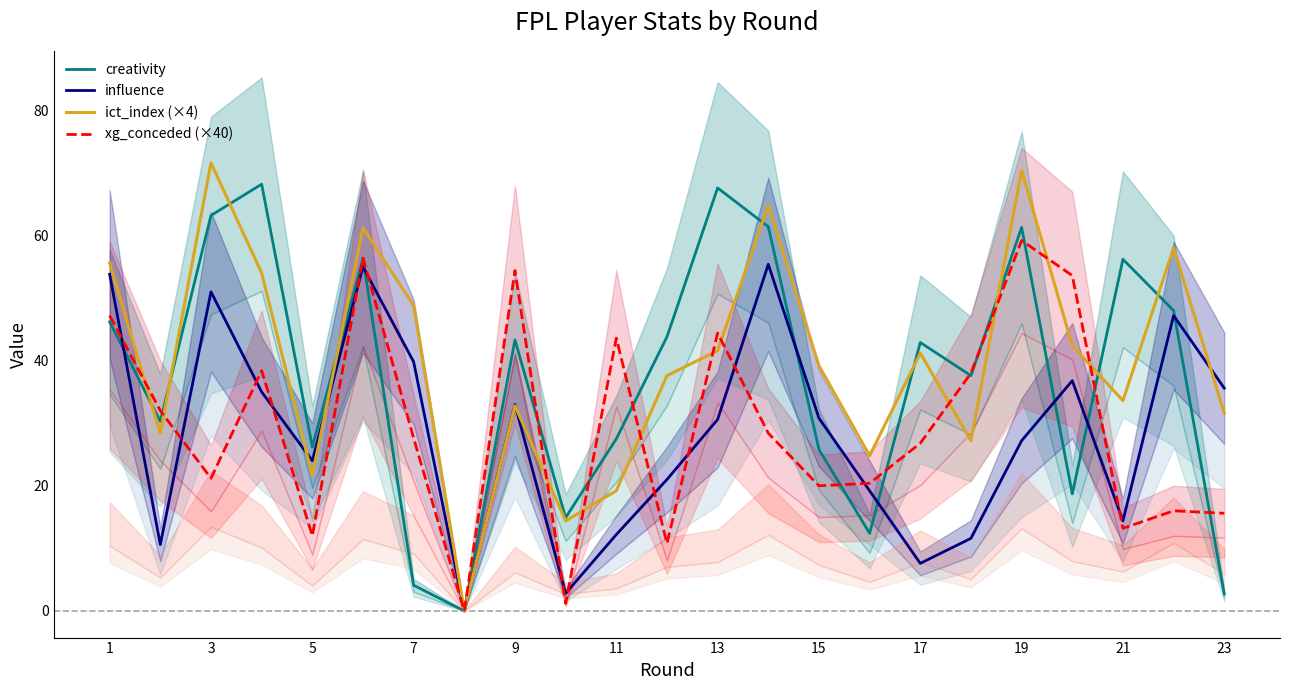

At how many categories does at least one series exceed 25?

20